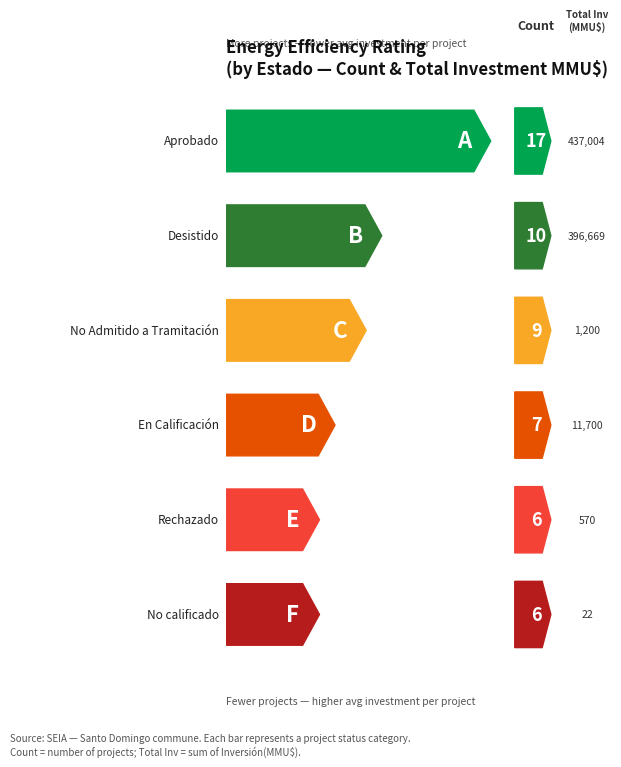

Reading right to left, extract all data points from this chart.

count: No calificado=6.0	Rechazado=6.0	En Calificación=7.0	No Admitido a Tramitación=9.0	Desistido=10.0	Aprobado=17.0
total_investment: No calificado=22.0	Rechazado=570.0	En Calificación=11700.0	No Admitido a Tramitación=1200.0	Desistido=396669.0	Aprobado=437003.5